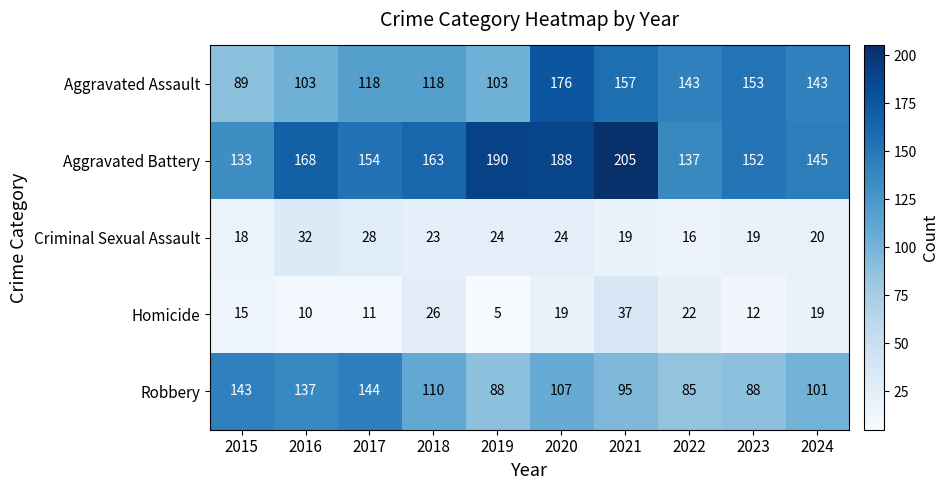

What is the total value across all series at 2016?

450